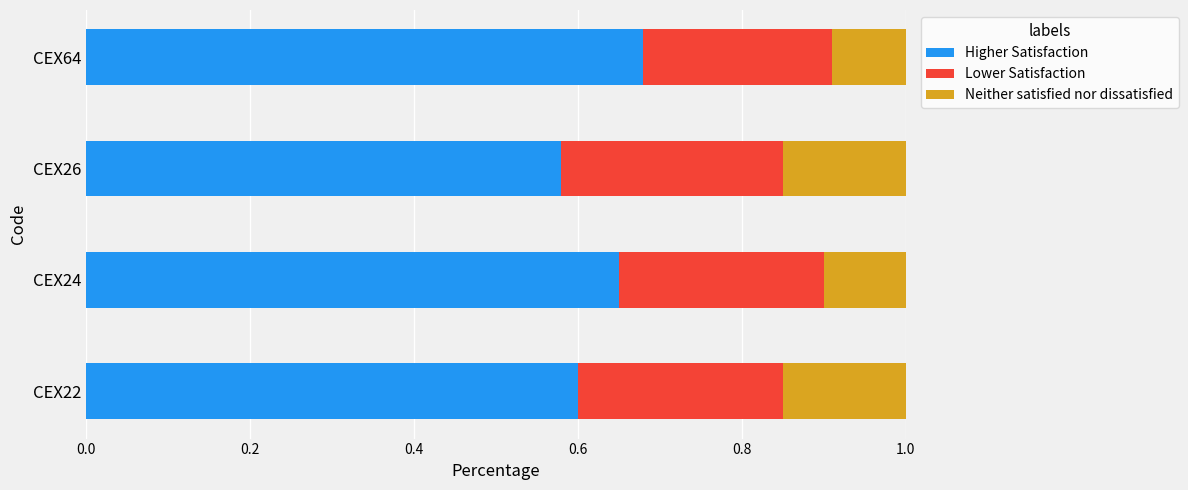

What is the sum of all Higher Satisfaction values?

2.5